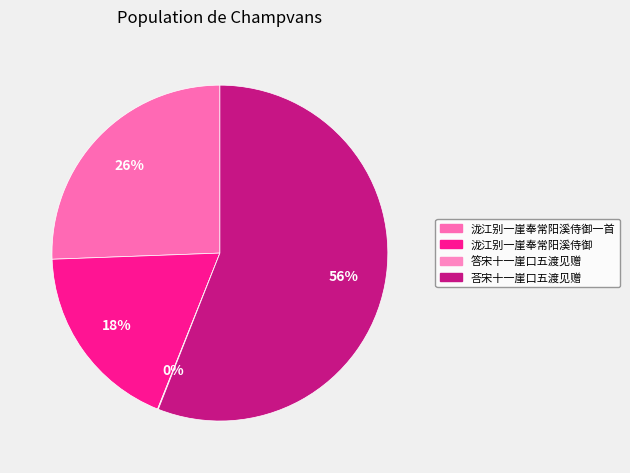

Do 荅宋十一崖口五渡见赠 and 泷江别一崖奉常阳溪侍御 together represent more than half of the pie?

Yes